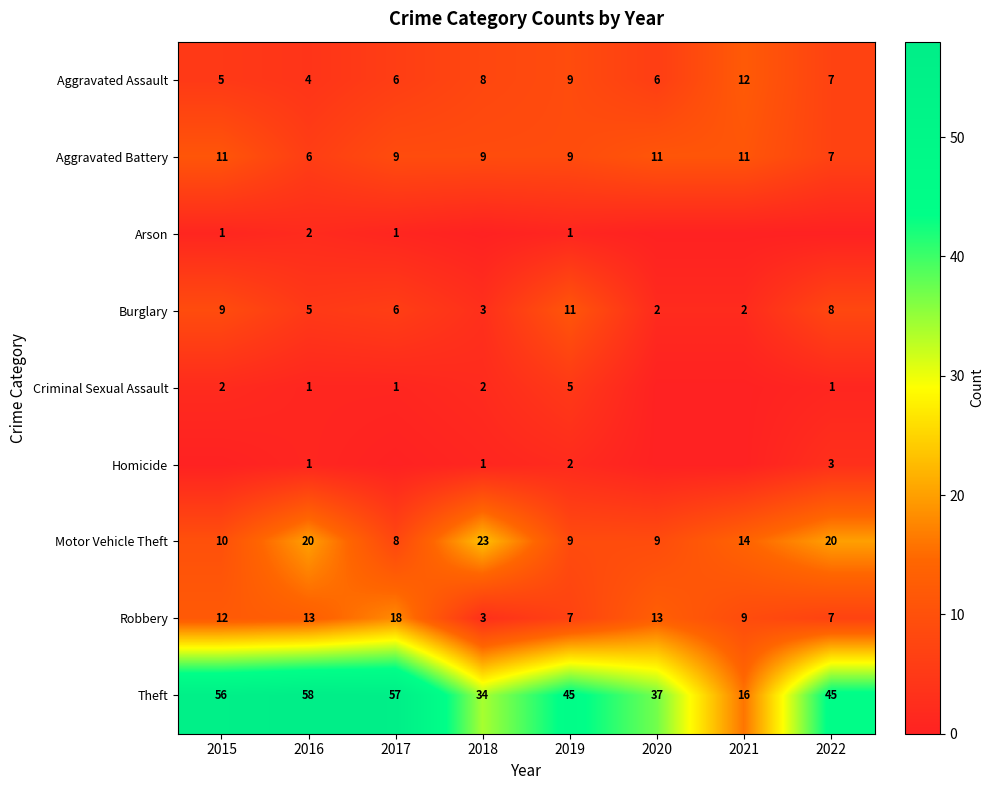

What value does the Burglary series have at 2020?

2